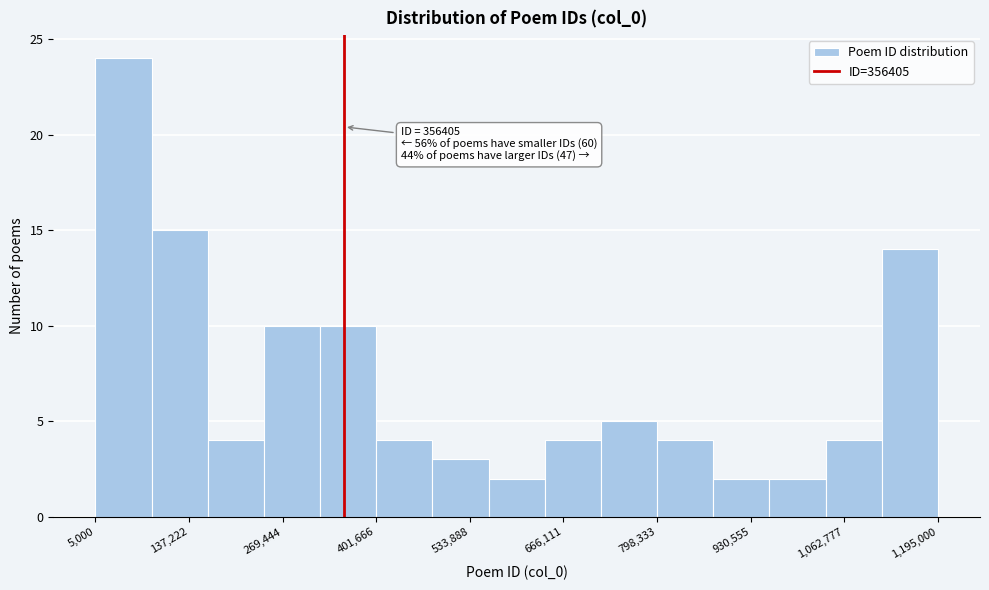

Around what value on the x-axis is the tallest bar? Give the approximate position of its centre, as read against the axis.

40000